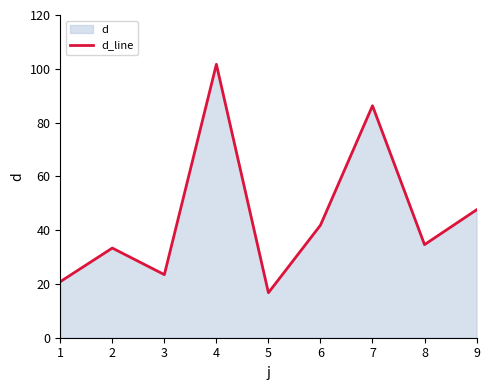

What is the smallest value displayed?

16.7